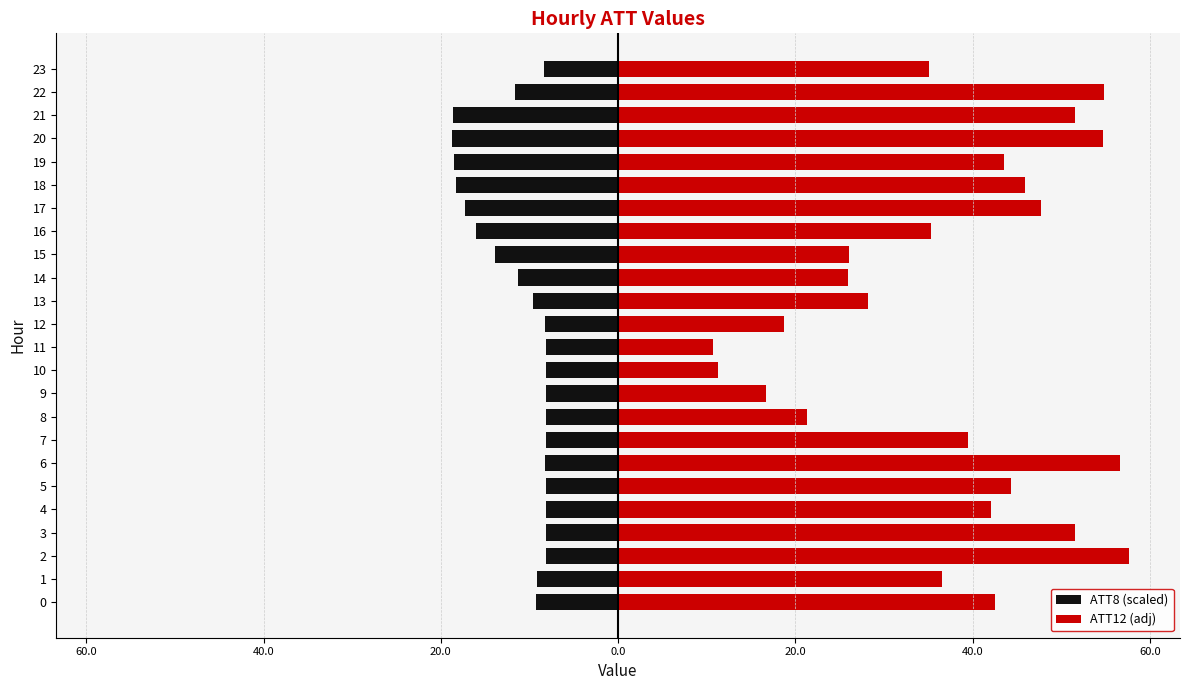

What is the difference between the second highest and minimum values in the ATT8 (scaled) series?

10.6